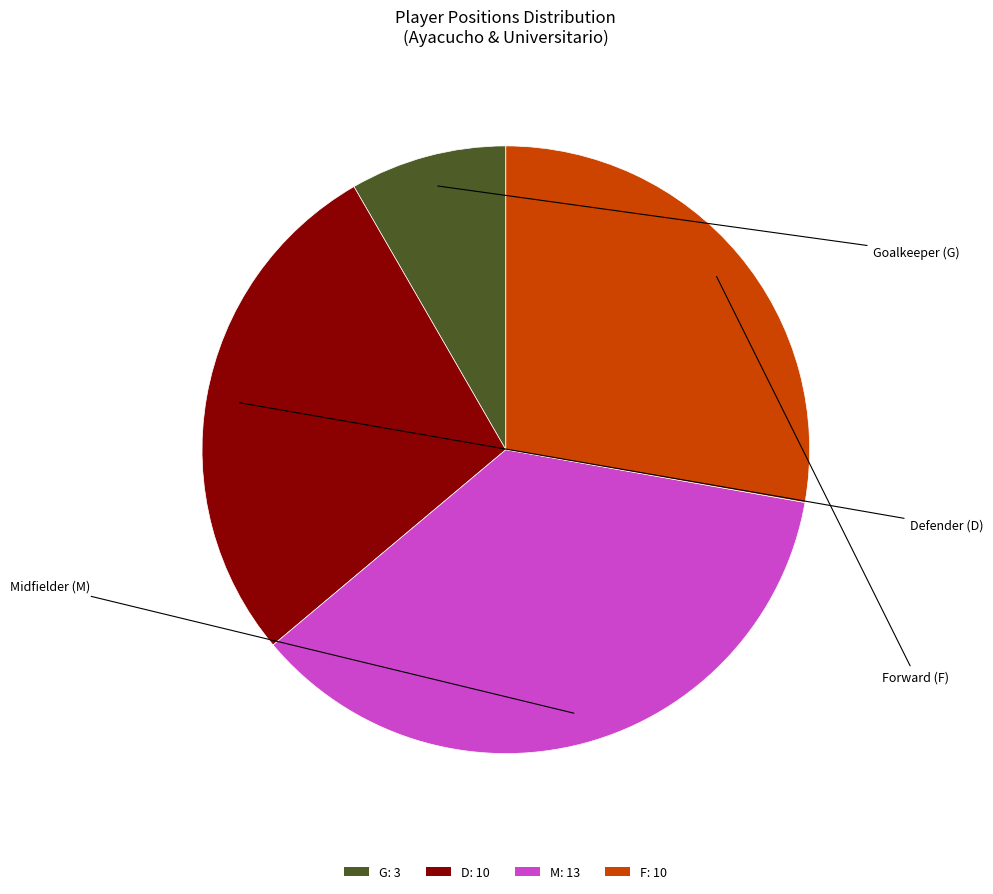

True or false: G accounts for 22% of the total.

False